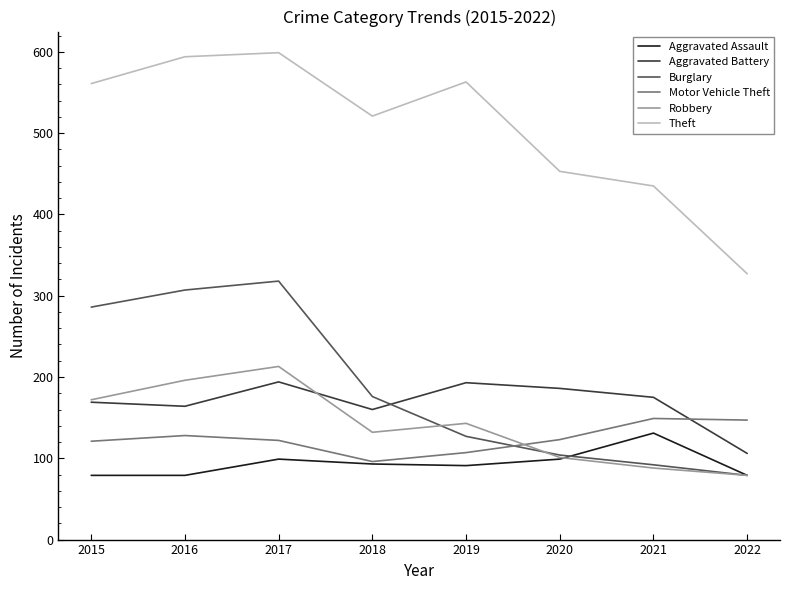

Where is the first local maximum for Burglary?

2017